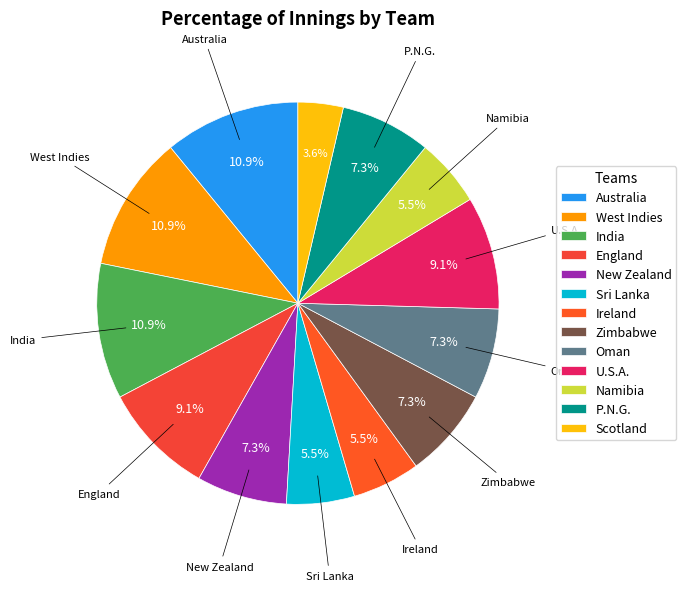

To the nearest percent, what is the difference between the largest and smallest slice percentages?

7%